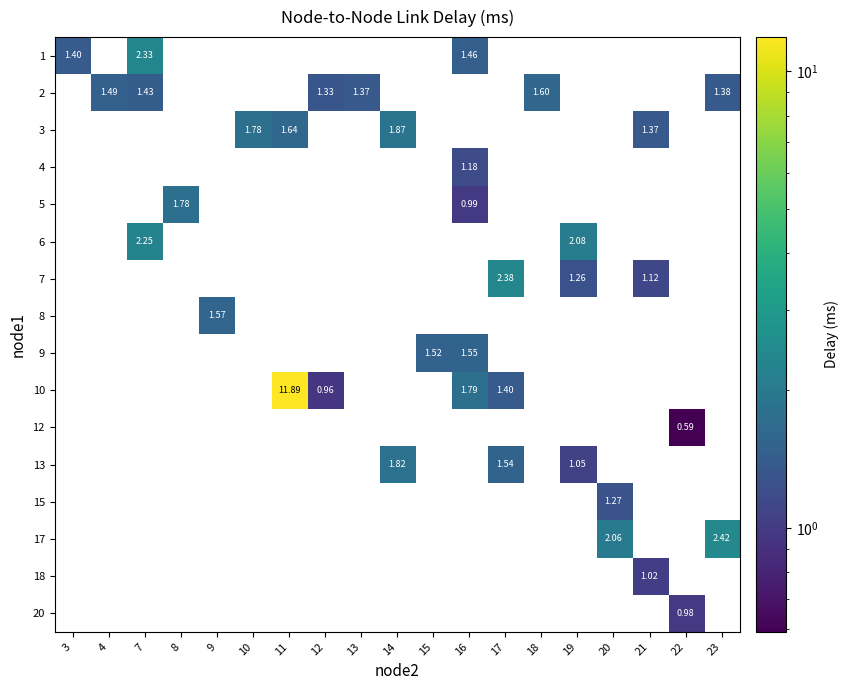

At how many categories does at least one series exceed 9?

1